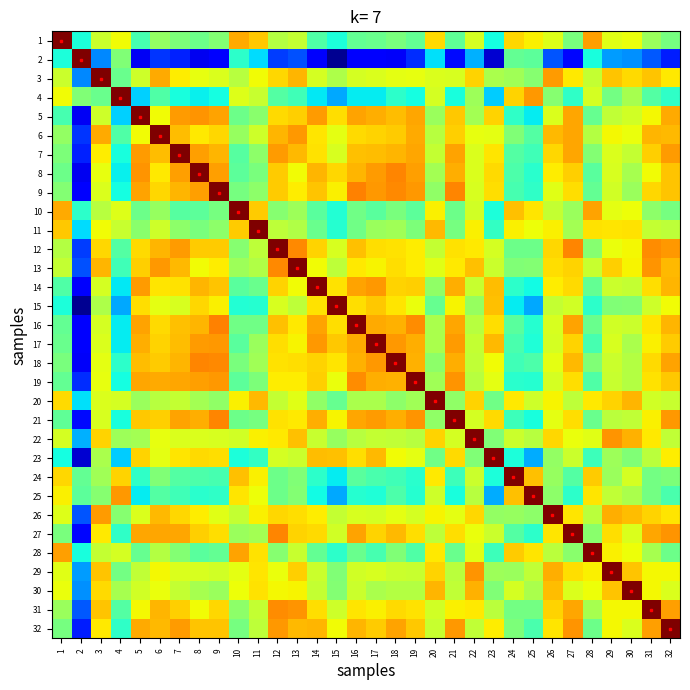

Reading left to right, extract all data points from this chart.

1: 1=1.0	2=0.4	3=0.6	4=0.6	5=0.4	6=0.5	7=0.5	8=0.5	9=0.5	10=0.7	11=0.7	12=0.6	13=0.6	14=0.4	15=0.4	16=0.5	17=0.5	18=0.5	19=0.5	20=0.7	21=0.5	22=0.6	23=0.4	24=0.7	25=0.7	26=0.6	27=0.5	28=0.7	29=0.6	30=0.6	31=0.5	32=0.5
2: 1=0.4	2=1.0	3=0.3	4=0.5	5=0.1	6=0.2	7=0.2	8=0.1	9=0.1	10=0.4	11=0.3	12=0.2	13=0.2	14=0.1	15=0.0	16=0.1	17=0.1	18=0.1	19=0.2	20=0.3	21=0.1	22=0.3	23=0.1	24=0.5	25=0.5	26=0.2	27=0.1	28=0.4	29=0.3	30=0.3	31=0.2	32=0.2
3: 1=0.6	2=0.3	3=1.0	4=0.5	5=0.6	6=0.7	7=0.7	8=0.6	9=0.6	10=0.6	11=0.6	12=0.7	13=0.7	14=0.6	15=0.6	16=0.6	17=0.6	18=0.6	19=0.6	20=0.6	21=0.6	22=0.7	23=0.6	24=0.5	25=0.5	26=0.7	27=0.7	28=0.6	29=0.7	30=0.7	31=0.7	32=0.7
4: 1=0.6	2=0.5	3=0.5	4=1.0	5=0.3	6=0.4	7=0.4	8=0.4	9=0.4	10=0.6	11=0.6	12=0.5	13=0.4	14=0.4	15=0.3	16=0.4	17=0.4	18=0.4	19=0.4	20=0.6	21=0.4	22=0.5	23=0.3	24=0.7	25=0.7	26=0.5	27=0.4	28=0.6	29=0.5	30=0.6	31=0.5	32=0.4
5: 1=0.4	2=0.1	3=0.6	4=0.3	5=1.0	6=0.6	7=0.7	8=0.8	9=0.7	10=0.5	11=0.5	12=0.7	13=0.7	14=0.7	15=0.7	16=0.7	17=0.7	18=0.7	19=0.7	20=0.5	21=0.7	22=0.5	23=0.7	24=0.4	25=0.4	26=0.6	27=0.7	28=0.5	29=0.6	30=0.6	31=0.6	32=0.7
6: 1=0.5	2=0.2	3=0.7	4=0.4	5=0.6	6=1.0	7=0.7	8=0.7	9=0.7	10=0.5	11=0.6	12=0.7	13=0.7	14=0.7	15=0.6	16=0.7	17=0.7	18=0.7	19=0.7	20=0.6	21=0.7	22=0.6	23=0.6	24=0.5	25=0.5	26=0.7	27=0.7	28=0.6	29=0.6	30=0.6	31=0.7	32=0.7
7: 1=0.5	2=0.2	3=0.7	4=0.4	5=0.7	6=0.7	7=1.0	8=0.7	9=0.7	10=0.5	11=0.5	12=0.7	13=0.7	14=0.7	15=0.6	16=0.7	17=0.7	18=0.7	19=0.7	20=0.6	21=0.7	22=0.6	23=0.7	24=0.5	25=0.4	26=0.7	27=0.7	28=0.5	29=0.6	30=0.6	31=0.7	32=0.7
8: 1=0.5	2=0.1	3=0.6	4=0.4	5=0.8	6=0.7	7=0.7	8=1.0	9=0.7	10=0.5	11=0.5	12=0.7	13=0.6	14=0.7	15=0.7	16=0.7	17=0.7	18=0.8	19=0.7	20=0.5	21=0.7	22=0.6	23=0.7	24=0.4	25=0.4	26=0.7	27=0.7	28=0.5	29=0.6	30=0.6	31=0.6	32=0.7
9: 1=0.5	2=0.1	3=0.6	4=0.4	5=0.7	6=0.7	7=0.7	8=0.7	9=1.0	10=0.5	11=0.5	12=0.7	13=0.7	14=0.7	15=0.7	16=0.8	17=0.7	18=0.8	19=0.7	20=0.5	21=0.8	22=0.6	23=0.7	24=0.4	25=0.4	26=0.6	27=0.7	28=0.5	29=0.6	30=0.5	31=0.7	32=0.7
10: 1=0.7	2=0.4	3=0.6	4=0.6	5=0.5	6=0.5	7=0.5	8=0.5	9=0.5	10=1.0	11=0.7	12=0.5	13=0.5	14=0.5	15=0.4	16=0.5	17=0.5	18=0.5	19=0.5	20=0.7	21=0.5	22=0.6	23=0.4	24=0.7	25=0.7	26=0.6	27=0.5	28=0.7	29=0.6	30=0.6	31=0.5	32=0.5
11: 1=0.7	2=0.3	3=0.6	4=0.6	5=0.5	6=0.6	7=0.5	8=0.5	9=0.5	10=0.7	11=1.0	12=0.6	13=0.6	14=0.5	15=0.4	16=0.5	17=0.5	18=0.5	19=0.5	20=0.7	21=0.5	22=0.7	23=0.4	24=0.7	25=0.6	26=0.7	27=0.5	28=0.7	29=0.7	30=0.7	31=0.6	32=0.6
12: 1=0.6	2=0.2	3=0.7	4=0.5	5=0.7	6=0.7	7=0.7	8=0.7	9=0.7	10=0.5	11=0.6	12=1.0	13=0.8	14=0.7	15=0.6	16=0.7	17=0.7	18=0.7	19=0.7	20=0.6	21=0.7	22=0.7	23=0.6	24=0.5	25=0.5	26=0.7	27=0.8	28=0.5	29=0.6	30=0.6	31=0.8	32=0.7
13: 1=0.6	2=0.2	3=0.7	4=0.4	5=0.7	6=0.7	7=0.7	8=0.6	9=0.7	10=0.5	11=0.6	12=0.8	13=1.0	14=0.6	15=0.6	16=0.7	17=0.6	18=0.7	19=0.7	20=0.6	21=0.7	22=0.7	23=0.6	24=0.5	25=0.5	26=0.7	27=0.7	28=0.6	29=0.7	30=0.7	31=0.8	32=0.7
14: 1=0.4	2=0.1	3=0.6	4=0.4	5=0.7	6=0.7	7=0.7	8=0.7	9=0.7	10=0.5	11=0.5	12=0.7	13=0.6	14=1.0	15=0.7	16=0.7	17=0.7	18=0.7	19=0.7	20=0.5	21=0.7	22=0.6	23=0.7	24=0.4	25=0.4	26=0.7	27=0.7	28=0.5	29=0.6	30=0.6	31=0.7	32=0.7
15: 1=0.4	2=0.0	3=0.6	4=0.3	5=0.7	6=0.6	7=0.6	8=0.7	9=0.7	10=0.4	11=0.4	12=0.6	13=0.6	14=0.7	15=1.0	16=0.7	17=0.7	18=0.7	19=0.6	20=0.5	21=0.7	22=0.5	23=0.7	24=0.4	25=0.3	26=0.6	27=0.6	28=0.4	29=0.5	30=0.5	31=0.6	32=0.6
16: 1=0.5	2=0.1	3=0.6	4=0.4	5=0.7	6=0.7	7=0.7	8=0.7	9=0.8	10=0.5	11=0.5	12=0.7	13=0.7	14=0.7	15=0.7	16=1.0	17=0.7	18=0.7	19=0.8	20=0.6	21=0.7	22=0.6	23=0.7	24=0.5	25=0.4	26=0.6	27=0.7	28=0.5	29=0.6	30=0.6	31=0.7	32=0.7
17: 1=0.5	2=0.1	3=0.6	4=0.4	5=0.7	6=0.7	7=0.7	8=0.7	9=0.7	10=0.5	11=0.5	12=0.7	13=0.6	14=0.7	15=0.7	16=0.7	17=1.0	18=0.7	19=0.7	20=0.6	21=0.7	22=0.6	23=0.7	24=0.4	25=0.4	26=0.6	27=0.7	28=0.4	29=0.6	30=0.6	31=0.7	32=0.7
18: 1=0.5	2=0.1	3=0.6	4=0.4	5=0.7	6=0.7	7=0.7	8=0.8	9=0.8	10=0.5	11=0.5	12=0.7	13=0.7	14=0.7	15=0.7	16=0.7	17=0.7	18=1.0	19=0.7	20=0.5	21=0.7	22=0.6	23=0.6	24=0.4	25=0.4	26=0.6	27=0.7	28=0.5	29=0.6	30=0.6	31=0.7	32=0.7
19: 1=0.5	2=0.2	3=0.6	4=0.4	5=0.7	6=0.7	7=0.7	8=0.7	9=0.7	10=0.5	11=0.5	12=0.7	13=0.7	14=0.7	15=0.6	16=0.8	17=0.7	18=0.7	19=1.0	20=0.5	21=0.8	22=0.6	23=0.6	24=0.4	25=0.4	26=0.6	27=0.7	28=0.4	29=0.6	30=0.6	31=0.7	32=0.7
20: 1=0.7	2=0.3	3=0.6	4=0.6	5=0.5	6=0.6	7=0.6	8=0.5	9=0.5	10=0.7	11=0.7	12=0.6	13=0.6	14=0.5	15=0.5	16=0.6	17=0.6	18=0.5	19=0.5	20=1.0	21=0.5	22=0.7	23=0.5	24=0.7	25=0.6	26=0.7	27=0.6	28=0.7	29=0.7	30=0.7	31=0.6	32=0.6
21: 1=0.5	2=0.1	3=0.6	4=0.4	5=0.7	6=0.7	7=0.7	8=0.7	9=0.8	10=0.5	11=0.5	12=0.7	13=0.7	14=0.7	15=0.7	16=0.7	17=0.7	18=0.7	19=0.8	20=0.5	21=1.0	22=0.6	23=0.7	24=0.4	25=0.4	26=0.6	27=0.7	28=0.5	29=0.6	30=0.6	31=0.7	32=0.7
22: 1=0.6	2=0.3	3=0.7	4=0.5	5=0.5	6=0.6	7=0.6	8=0.6	9=0.6	10=0.6	11=0.7	12=0.7	13=0.7	14=0.6	15=0.5	16=0.6	17=0.6	18=0.6	19=0.6	20=0.7	21=0.6	22=1.0	23=0.5	24=0.6	25=0.6	26=0.7	27=0.6	28=0.6	29=0.8	30=0.7	31=0.7	32=0.6
23: 1=0.4	2=0.1	3=0.6	4=0.3	5=0.7	6=0.6	7=0.7	8=0.7	9=0.7	10=0.4	11=0.4	12=0.6	13=0.6	14=0.7	15=0.7	16=0.7	17=0.7	18=0.6	19=0.6	20=0.5	21=0.7	22=0.5	23=1.0	24=0.4	25=0.3	26=0.5	27=0.6	28=0.4	29=0.5	30=0.5	31=0.6	32=0.7
24: 1=0.7	2=0.5	3=0.5	4=0.7	5=0.4	6=0.5	7=0.5	8=0.4	9=0.4	10=0.7	11=0.7	12=0.5	13=0.5	14=0.4	15=0.4	16=0.5	17=0.4	18=0.4	19=0.4	20=0.7	21=0.4	22=0.6	23=0.4	24=1.0	25=0.7	26=0.5	27=0.4	28=0.7	29=0.5	30=0.6	31=0.5	32=0.5
25: 1=0.7	2=0.5	3=0.5	4=0.7	5=0.4	6=0.5	7=0.4	8=0.4	9=0.4	10=0.7	11=0.6	12=0.5	13=0.5	14=0.4	15=0.3	16=0.4	17=0.4	18=0.4	19=0.4	20=0.6	21=0.4	22=0.6	23=0.3	24=0.7	25=1.0	26=0.5	27=0.4	28=0.7	29=0.6	30=0.6	31=0.5	32=0.4
26: 1=0.6	2=0.2	3=0.7	4=0.5	5=0.6	6=0.7	7=0.7	8=0.7	9=0.6	10=0.6	11=0.7	12=0.7	13=0.7	14=0.7	15=0.6	16=0.6	17=0.6	18=0.6	19=0.6	20=0.7	21=0.6	22=0.7	23=0.5	24=0.5	25=0.5	26=1.0	27=0.7	28=0.6	29=0.7	30=0.7	31=0.7	32=0.7
27: 1=0.5	2=0.1	3=0.7	4=0.4	5=0.7	6=0.7	7=0.7	8=0.7	9=0.7	10=0.5	11=0.5	12=0.8	13=0.7	14=0.7	15=0.6	16=0.7	17=0.7	18=0.7	19=0.7	20=0.6	21=0.7	22=0.6	23=0.6	24=0.4	25=0.4	26=0.7	27=1.0	28=0.5	29=0.7	30=0.6	31=0.7	32=0.8
28: 1=0.7	2=0.4	3=0.6	4=0.6	5=0.5	6=0.6	7=0.5	8=0.5	9=0.5	10=0.7	11=0.7	12=0.5	13=0.6	14=0.5	15=0.4	16=0.5	17=0.4	18=0.5	19=0.4	20=0.7	21=0.5	22=0.6	23=0.4	24=0.7	25=0.7	26=0.6	27=0.5	28=1.0	29=0.7	30=0.6	31=0.6	32=0.5
29: 1=0.6	2=0.3	3=0.7	4=0.5	5=0.6	6=0.6	7=0.6	8=0.6	9=0.6	10=0.6	11=0.7	12=0.6	13=0.7	14=0.6	15=0.5	16=0.6	17=0.6	18=0.6	19=0.6	20=0.7	21=0.6	22=0.8	23=0.5	24=0.5	25=0.6	26=0.7	27=0.7	28=0.7	29=1.0	30=0.7	31=0.6	32=0.6
30: 1=0.6	2=0.3	3=0.7	4=0.6	5=0.6	6=0.6	7=0.6	8=0.6	9=0.5	10=0.6	11=0.7	12=0.6	13=0.7	14=0.6	15=0.5	16=0.6	17=0.6	18=0.6	19=0.6	20=0.7	21=0.6	22=0.7	23=0.5	24=0.6	25=0.6	26=0.7	27=0.6	28=0.6	29=0.7	30=1.0	31=0.6	32=0.6
31: 1=0.5	2=0.2	3=0.7	4=0.5	5=0.6	6=0.7	7=0.7	8=0.6	9=0.7	10=0.5	11=0.6	12=0.8	13=0.8	14=0.7	15=0.6	16=0.7	17=0.7	18=0.7	19=0.7	20=0.6	21=0.7	22=0.7	23=0.6	24=0.5	25=0.5	26=0.7	27=0.7	28=0.6	29=0.6	30=0.6	31=1.0	32=0.7
32: 1=0.5	2=0.2	3=0.7	4=0.4	5=0.7	6=0.7	7=0.7	8=0.7	9=0.7	10=0.5	11=0.6	12=0.7	13=0.7	14=0.7	15=0.6	16=0.7	17=0.7	18=0.7	19=0.7	20=0.6	21=0.7	22=0.6	23=0.7	24=0.5	25=0.4	26=0.7	27=0.8	28=0.5	29=0.6	30=0.6	31=0.7	32=1.0